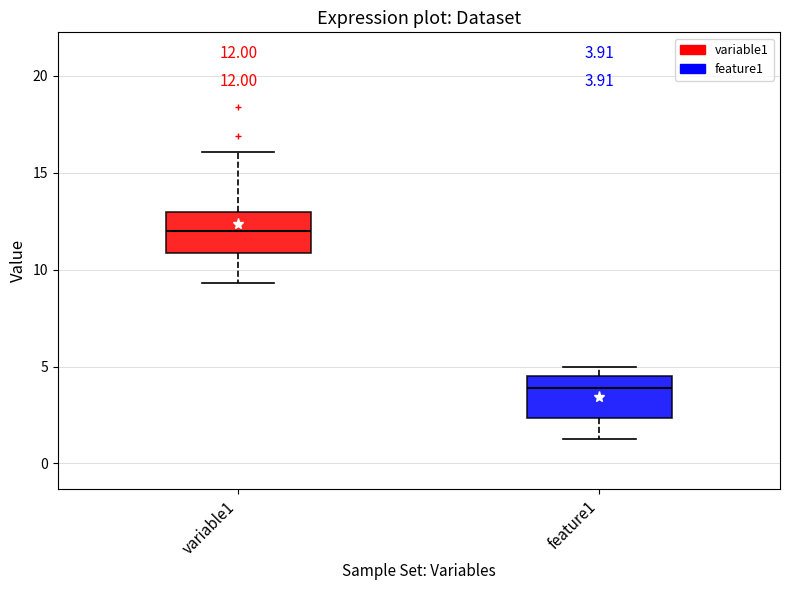

Which box's median line is the highest?

variable1